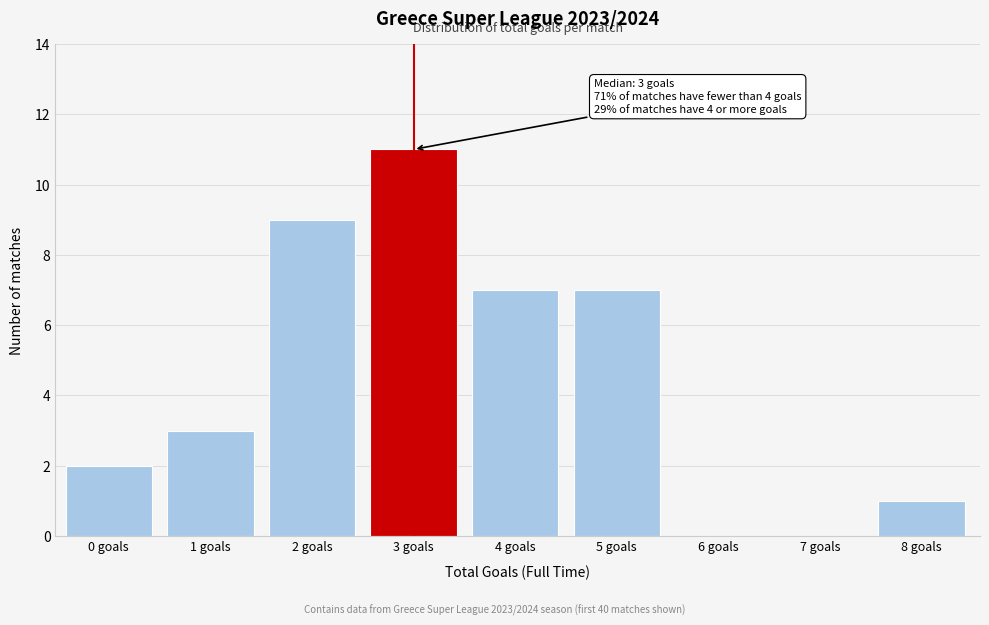

What is the sum of all values?

40